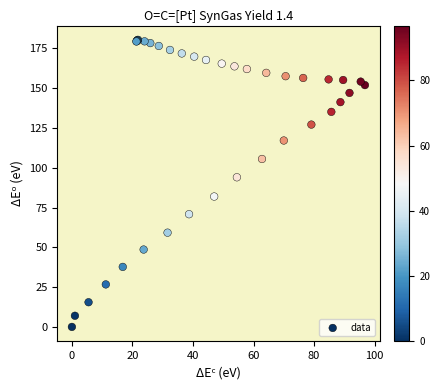

What Y value in the scatter plot is closest to 90?

94.0